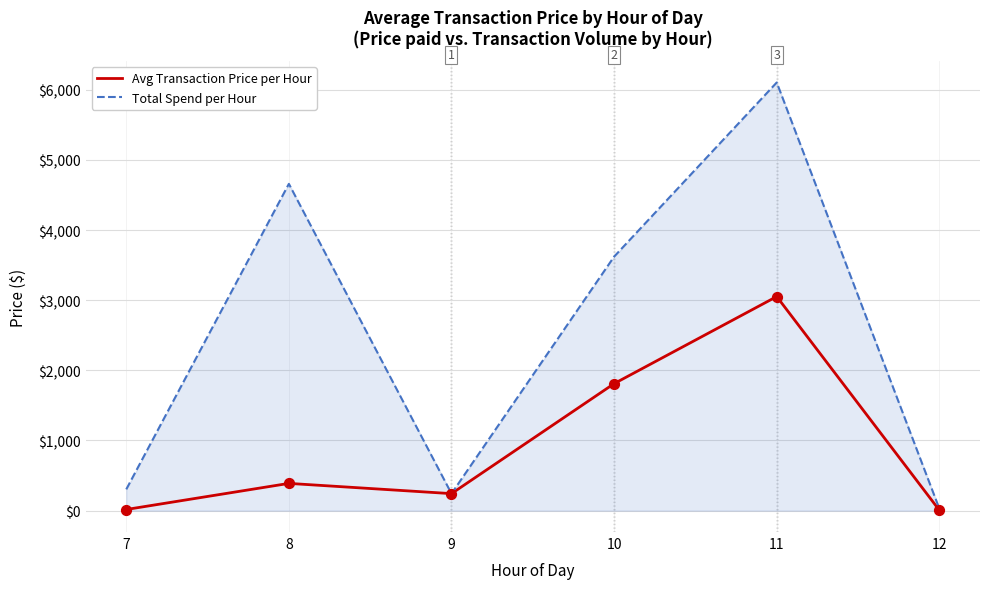

What is the total value across all series at 9?

484.4